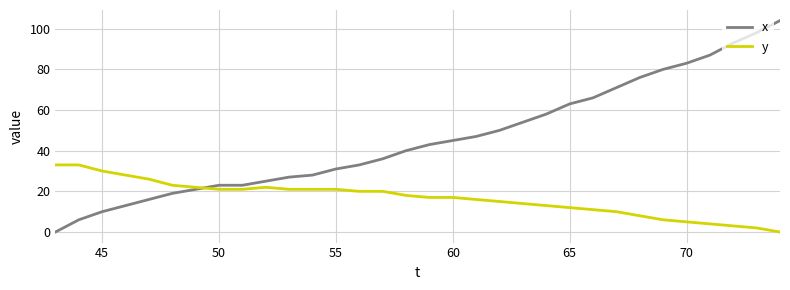

What is the highest value of the y series?

33